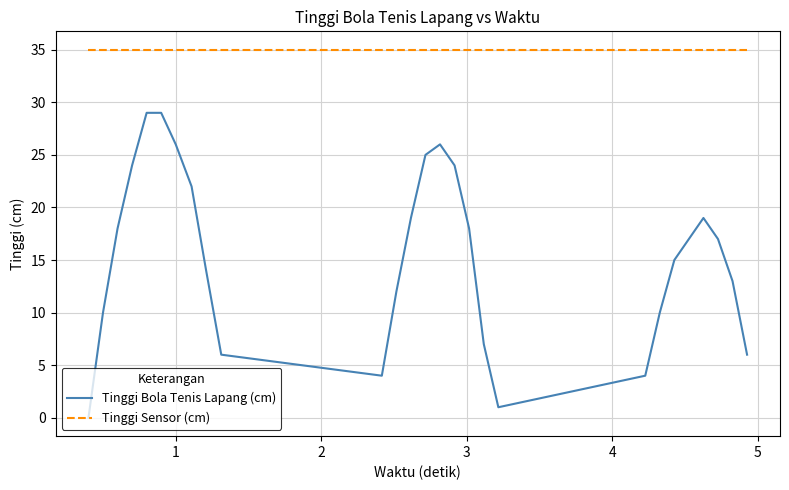

What is the average value of the Tinggi Bola Tenis Lapang (cm) series?

15